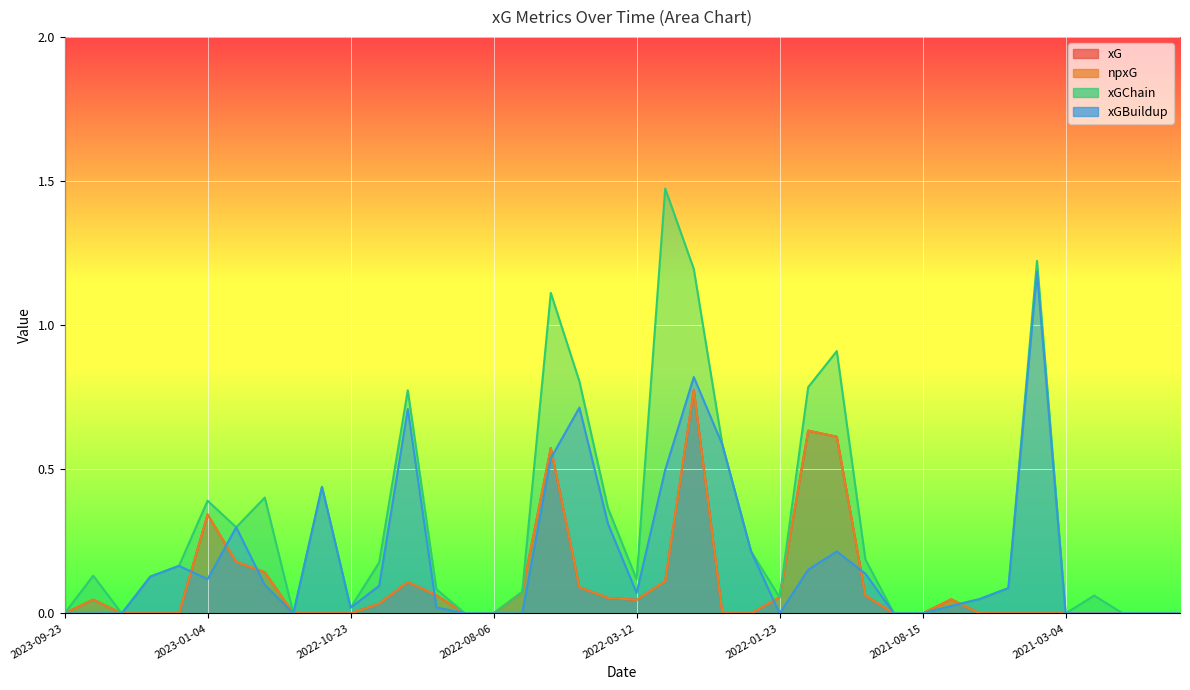

At which label does xGBuildup reach its peak?

2021-03-07